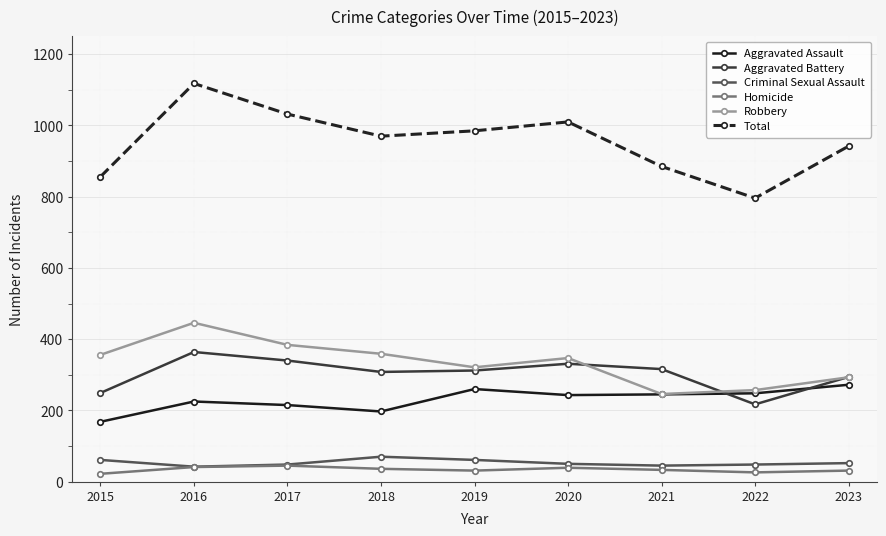

What are all the series names shown in the legend?

Aggravated Assault, Aggravated Battery, Criminal Sexual Assault, Homicide, Robbery, Total